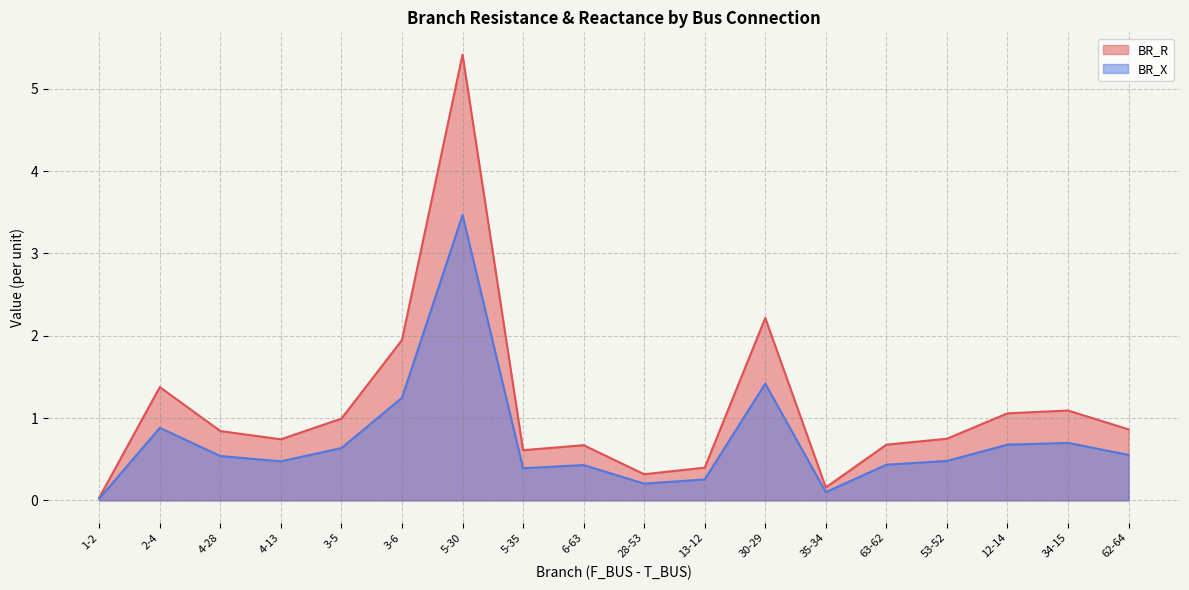

The BR_R series shows 0.7 at 6-63. True or false?

True